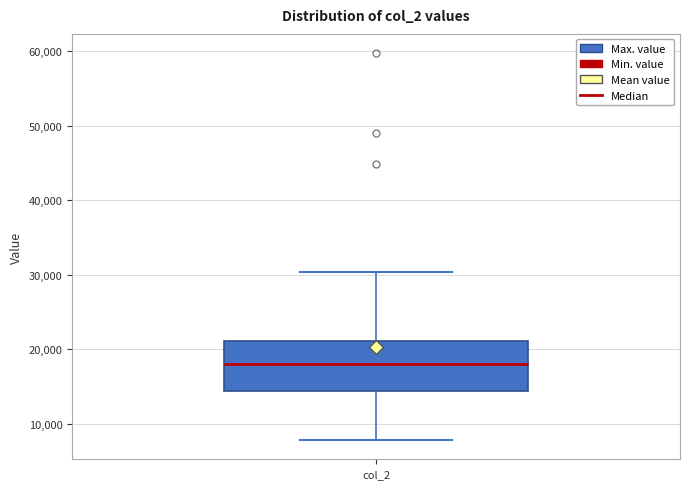

Where is the upper edge of the box for col_2 on the y-axis? The values are not printed on the chart, so give them approximately, as read against the axis.

21000